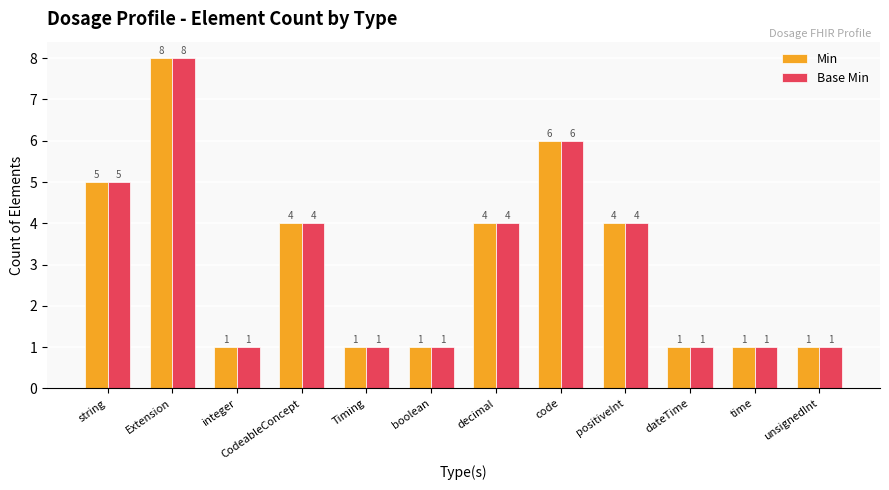

The Min series shows 0 at boolean. True or false?

False